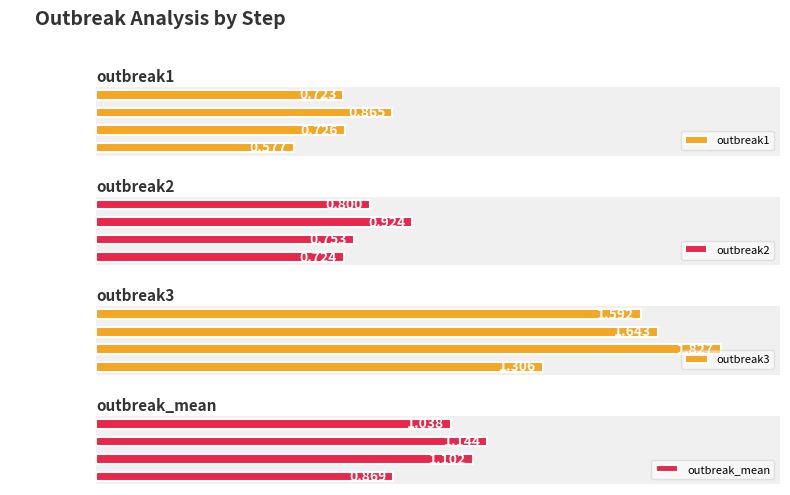

Rank the series by their maximum value, from highest to lowest.

outbreak3, outbreak_mean, outbreak2, outbreak1